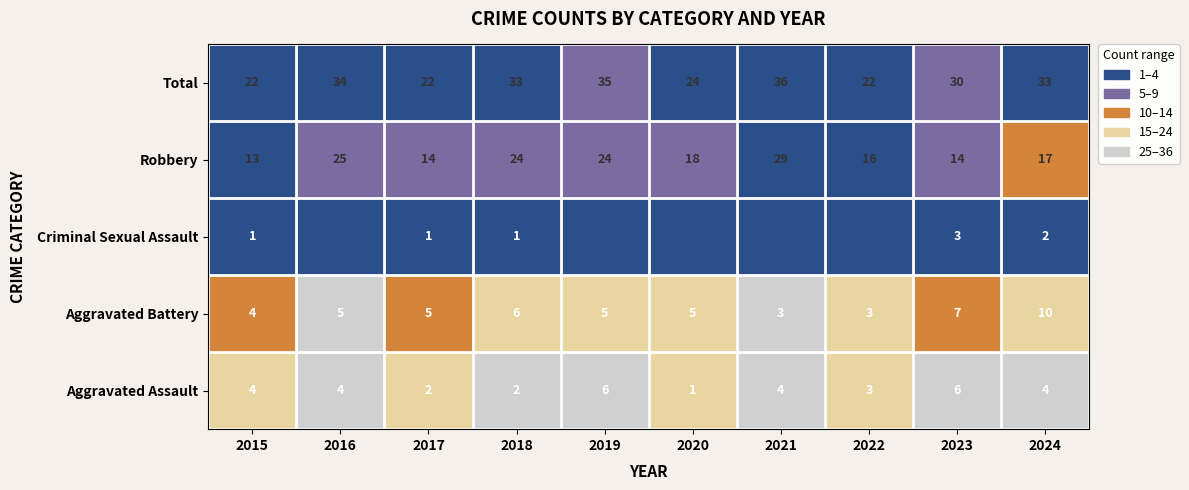

What is the difference between the maximum and minimum values in the Aggravated Battery series?

7